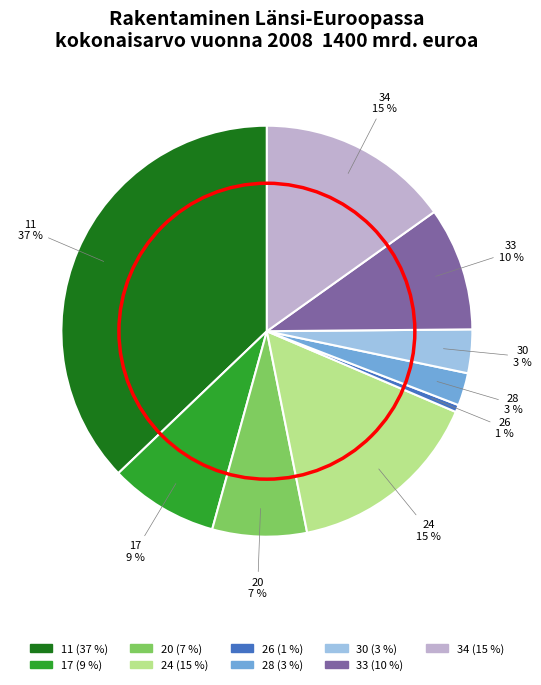

Combined, do 33 and 24 account for over 50%?

No